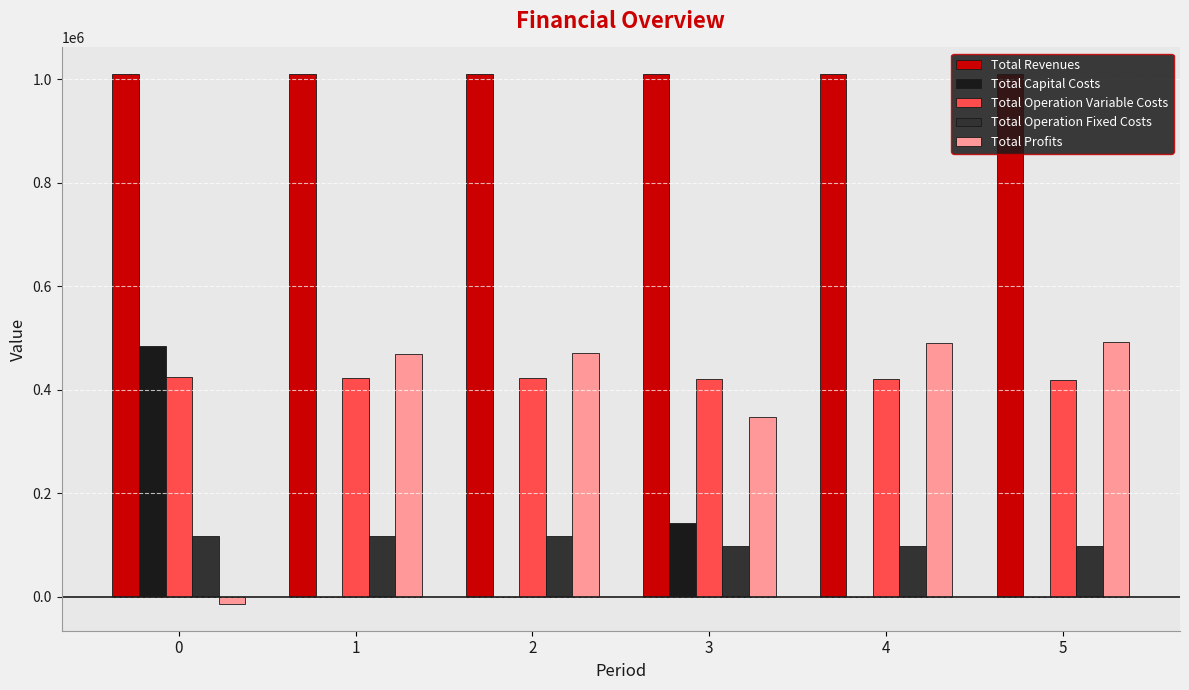

What is the sum of the Total Revenues values at 5 and 3?

2019222.2